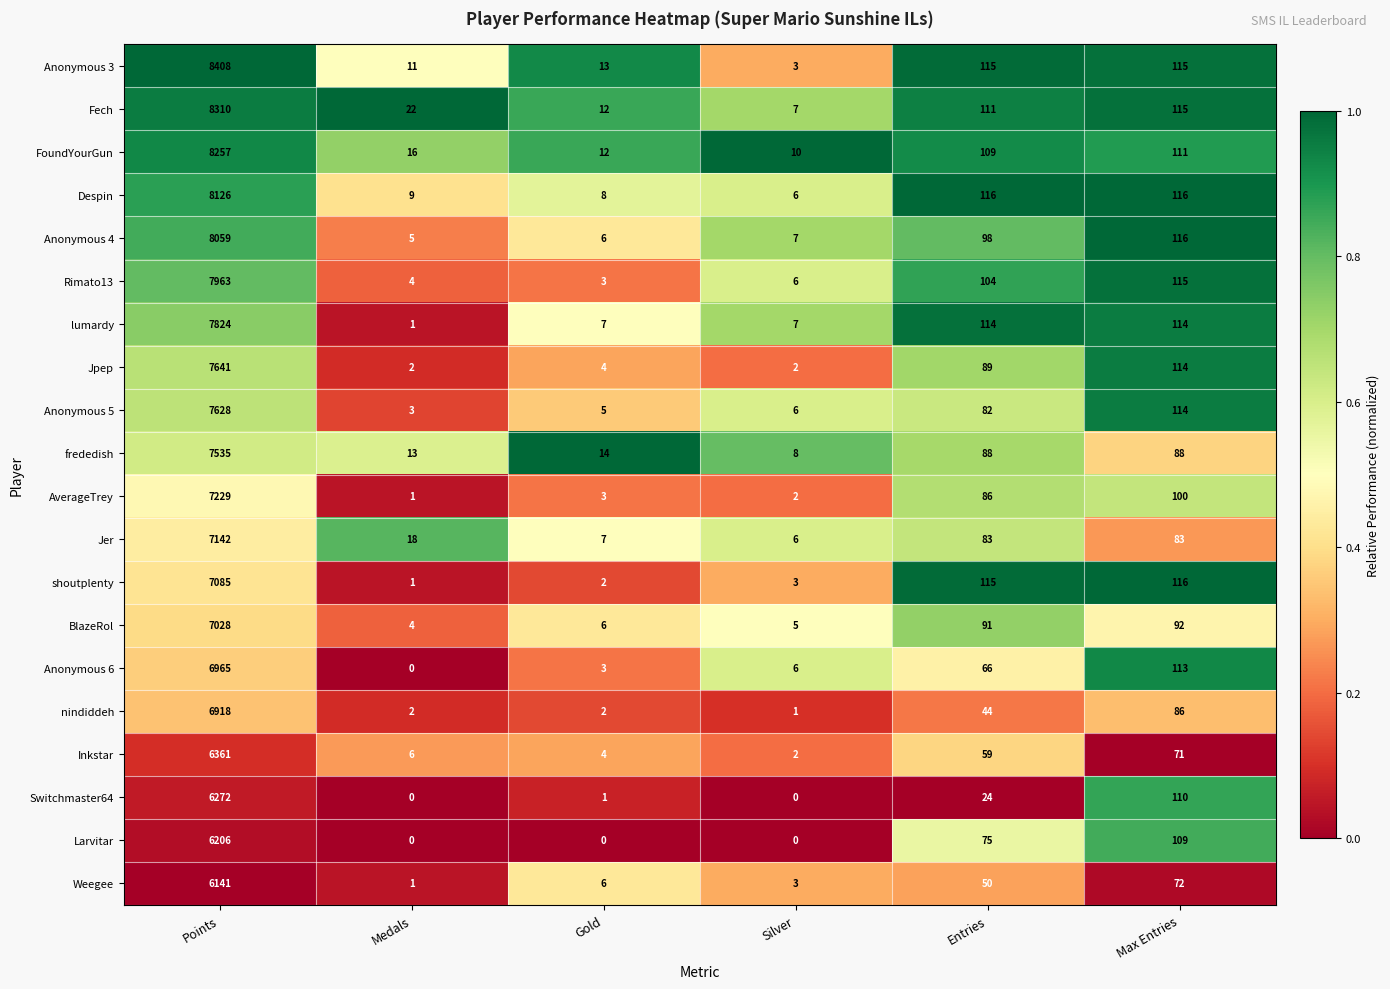

True or false: FoundYourGun has a value of 8257 at Points.

True